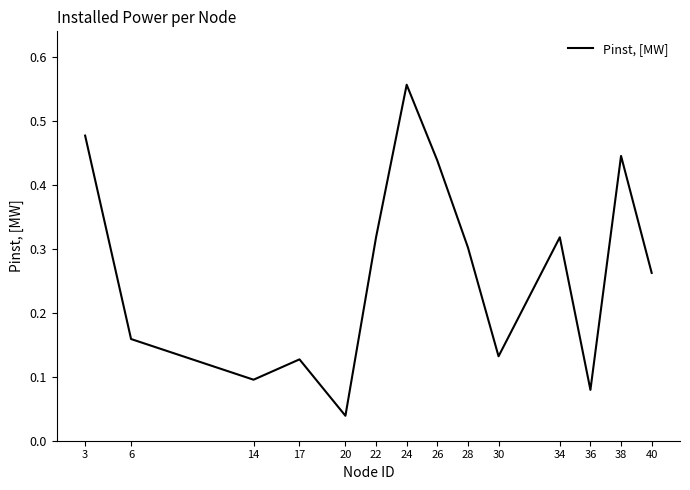

Which has a higher value, 34 or 24?

24